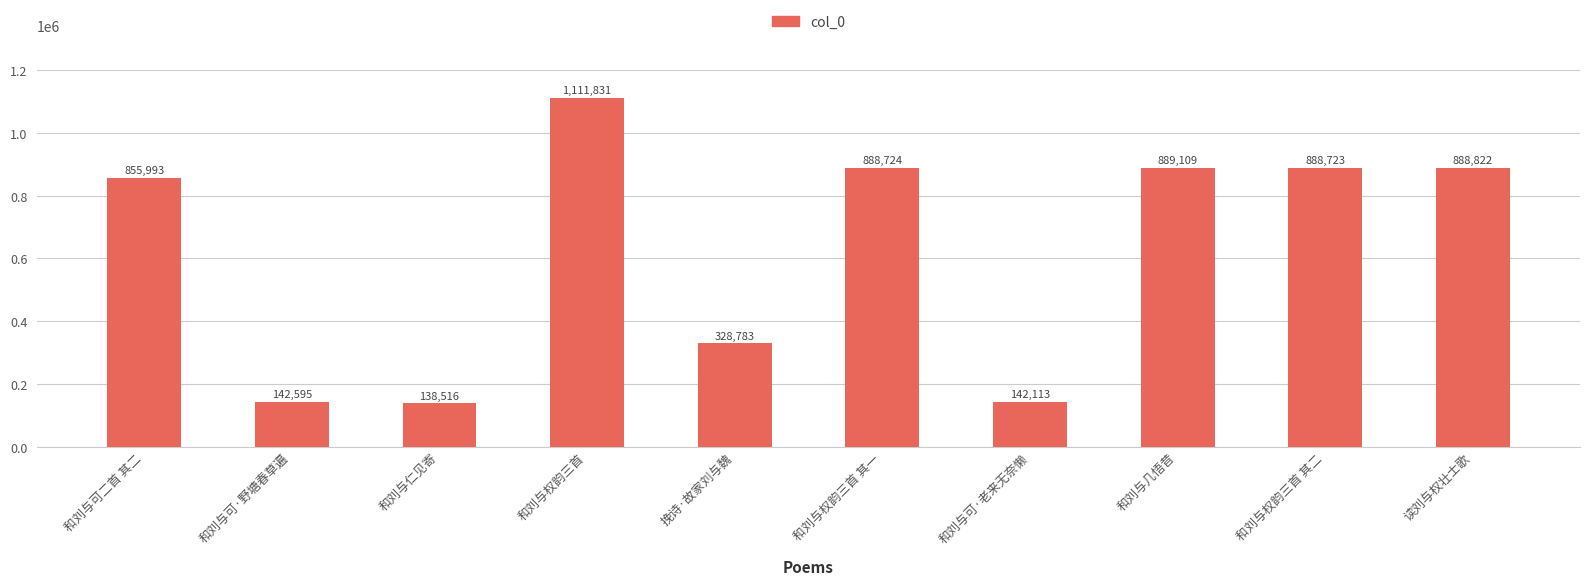

At which label does the data first exceed 888723?

和刘与权韵三首